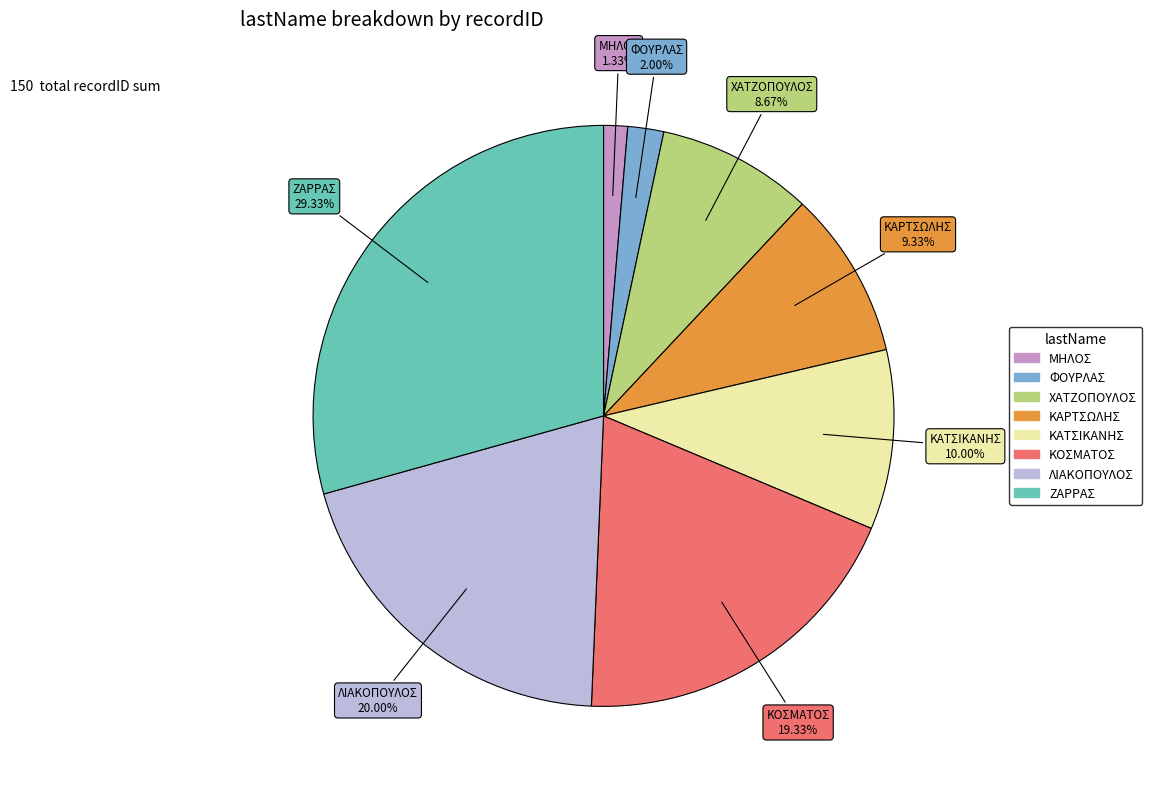

Which has a higher value, ΚΑΡΤΣΩΛΗΣ or ΚΑΤΣΙΚΑΝΗΣ?

ΚΑΤΣΙΚΑΝΗΣ